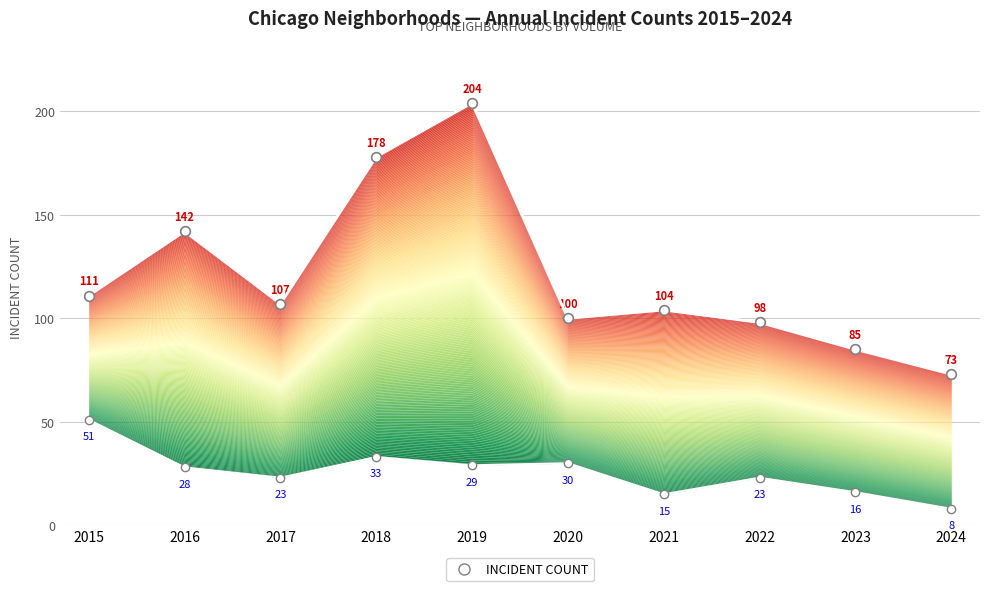

List the labels in order of MIN ENVELOPE value, largest first.

2015, 2018, 2020, 2019, 2016, 2017, 2022, 2023, 2021, 2024